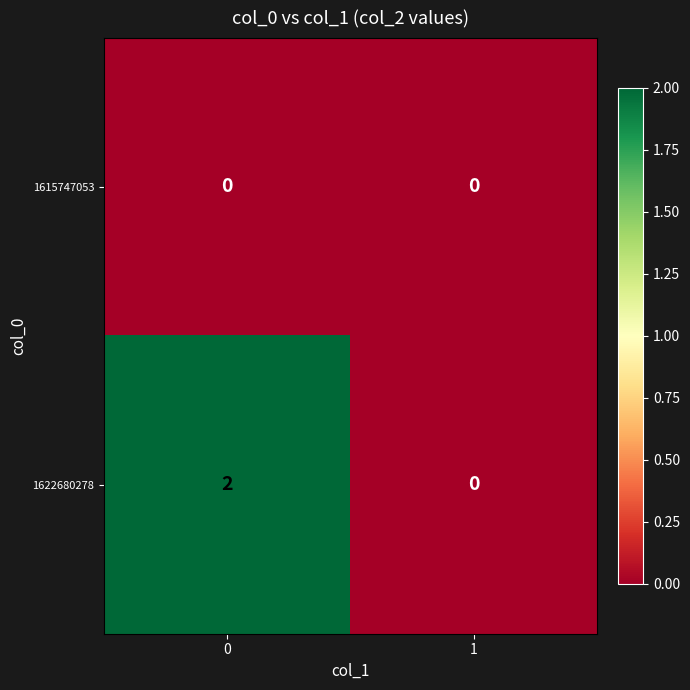

Reading left to right, list all the values displayed in this chart.

1615747053: 0=0	1=0
1622680278: 0=2	1=0